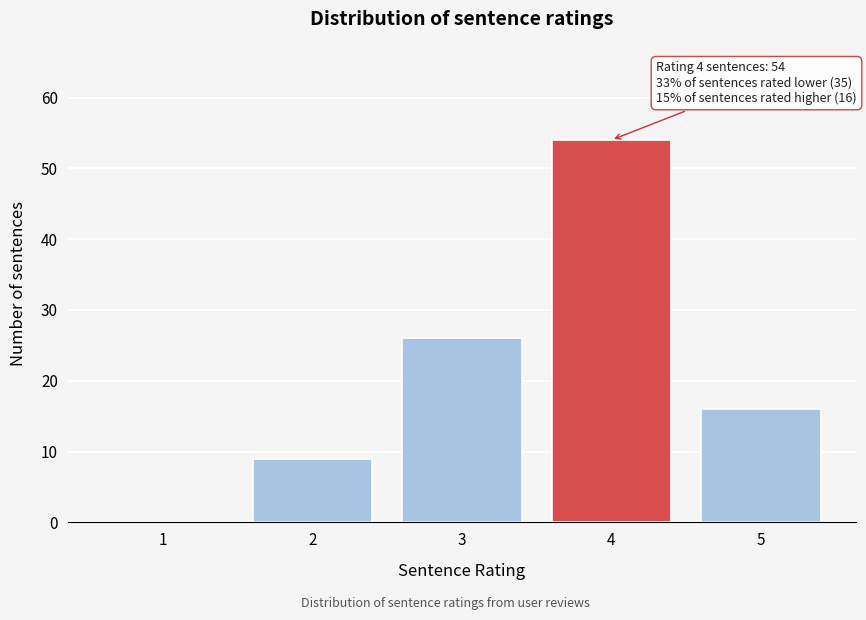

Reading right to left, extract all data points from this chart.

5=16	4=54	3=26	2=9	1=0